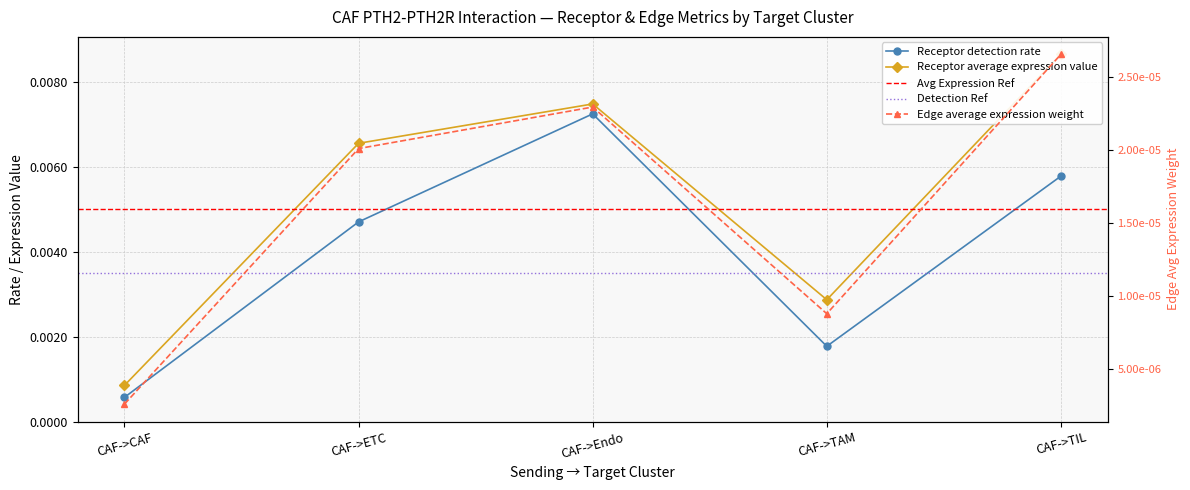

Is the value of Edge average expression weight at CAF->TIL greater than the value of Receptor average expression value at CAF->Endo?

Yes